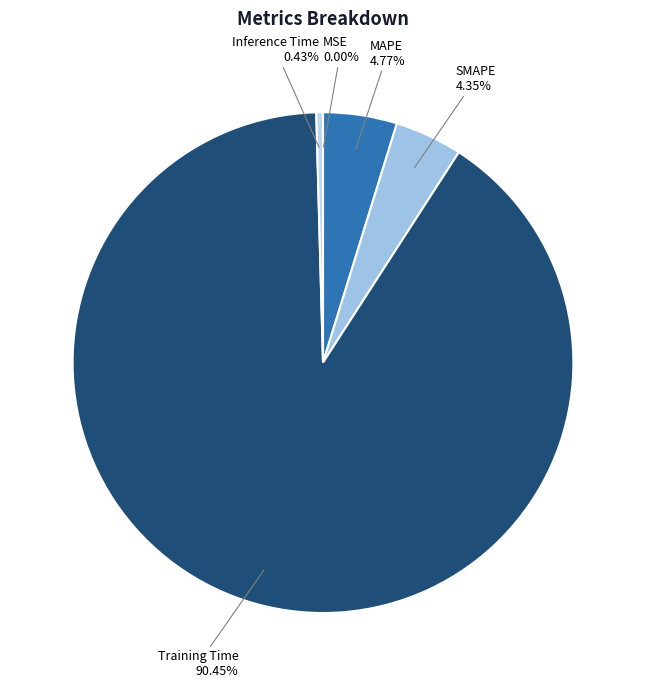

Is it true that Training Time is 98% of the pie?

False